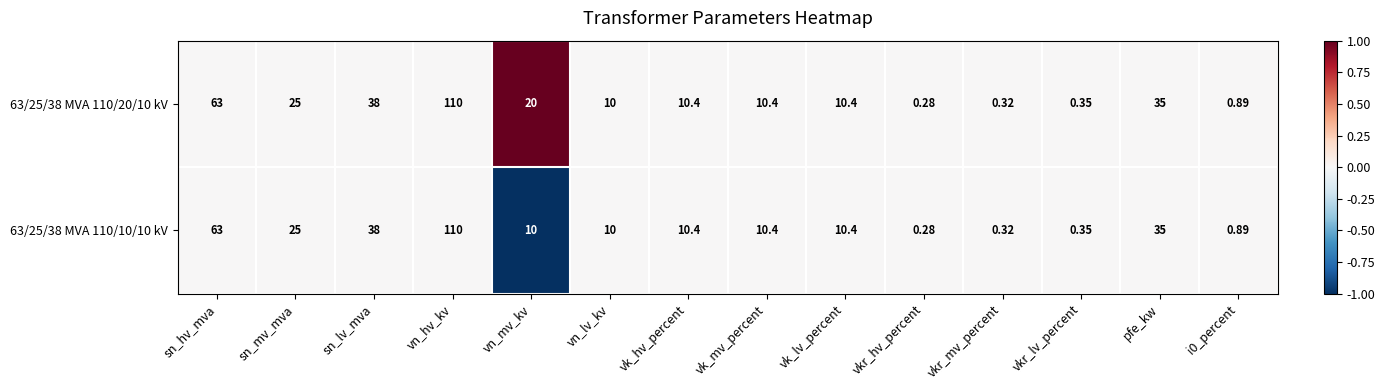

Where does the 63/25/38 MVA 110/10/10 kV series first go above 10?

sn_hv_mva